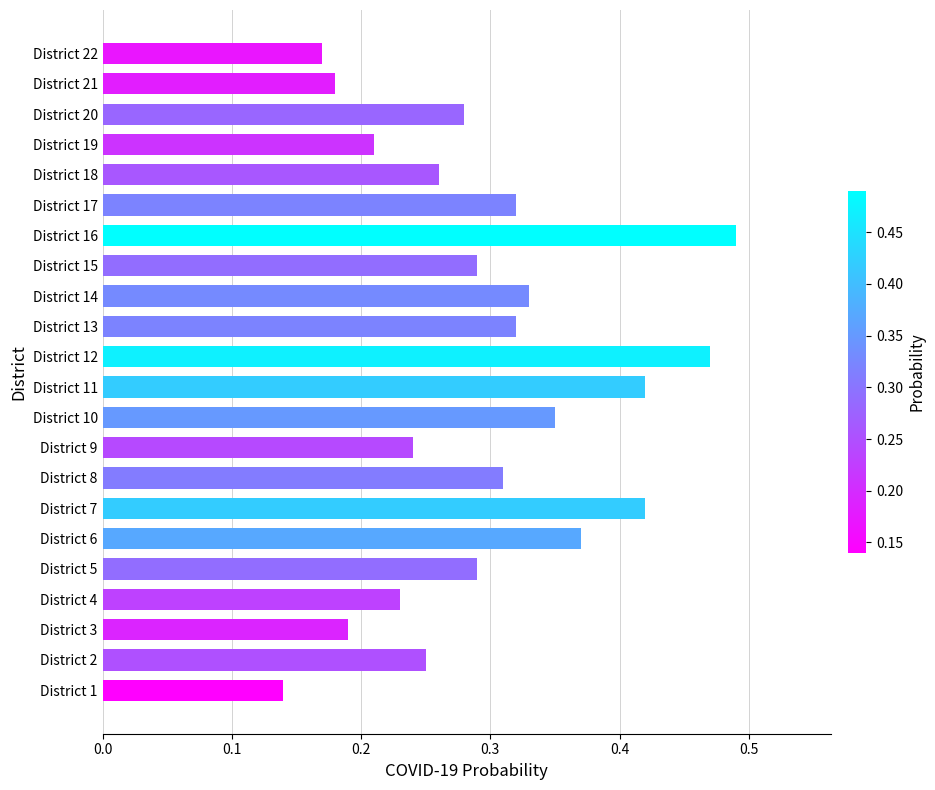

Count the number of data series in this chart.

1